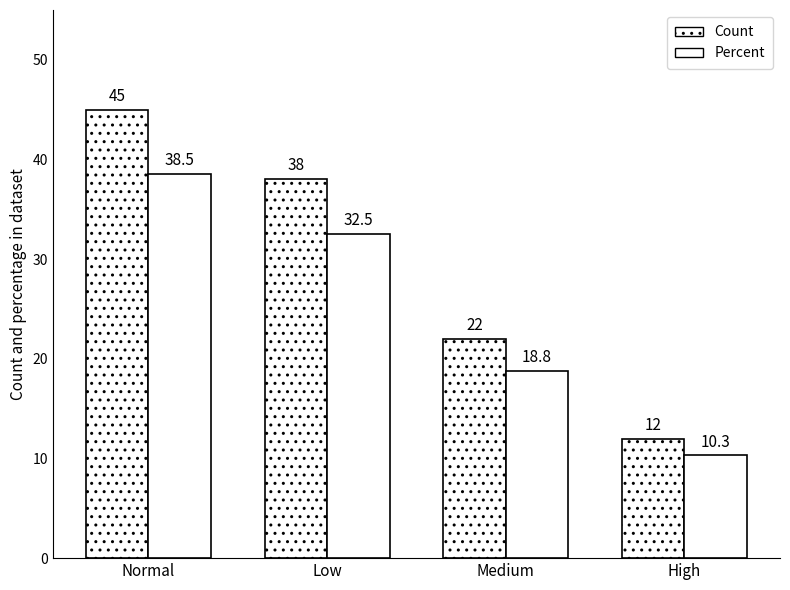

Rank the series by their maximum value, from lowest to highest.

Percent, Count